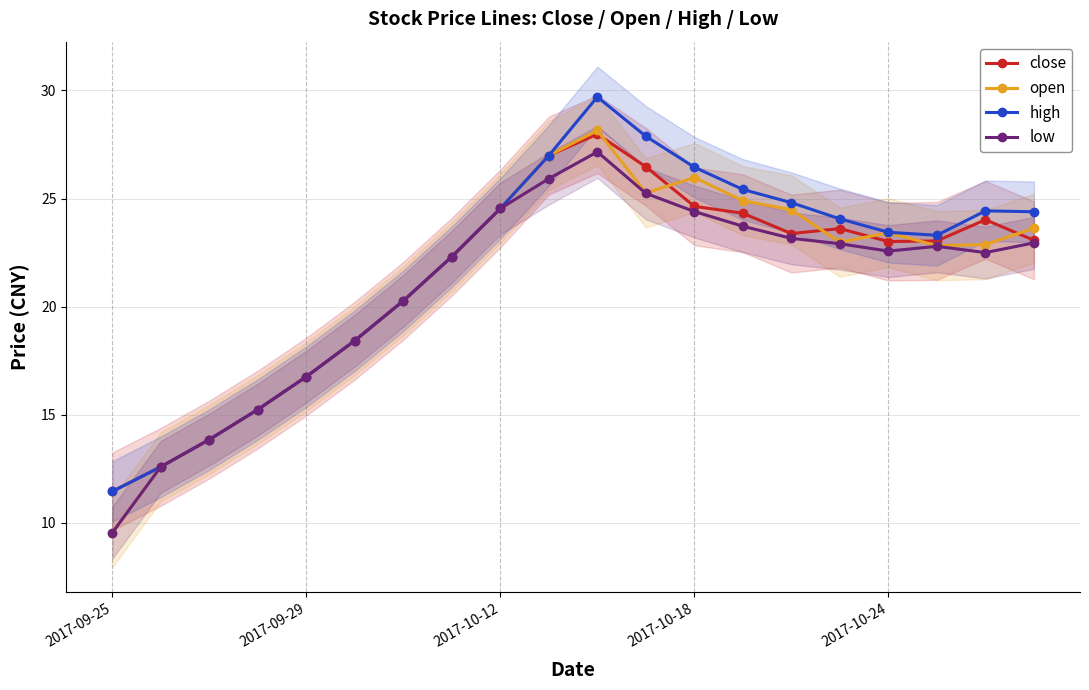

How many categories are shown in the chart?

20